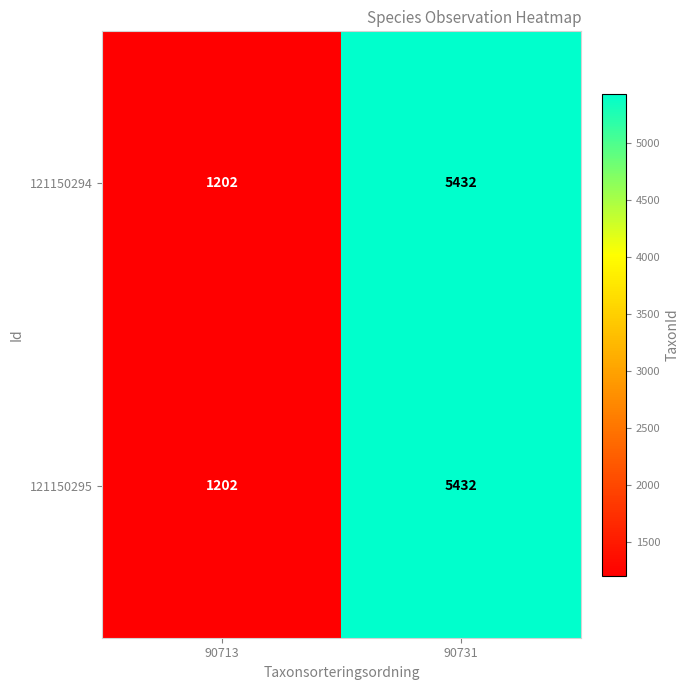

What is the total value across all series at 90713?

2404